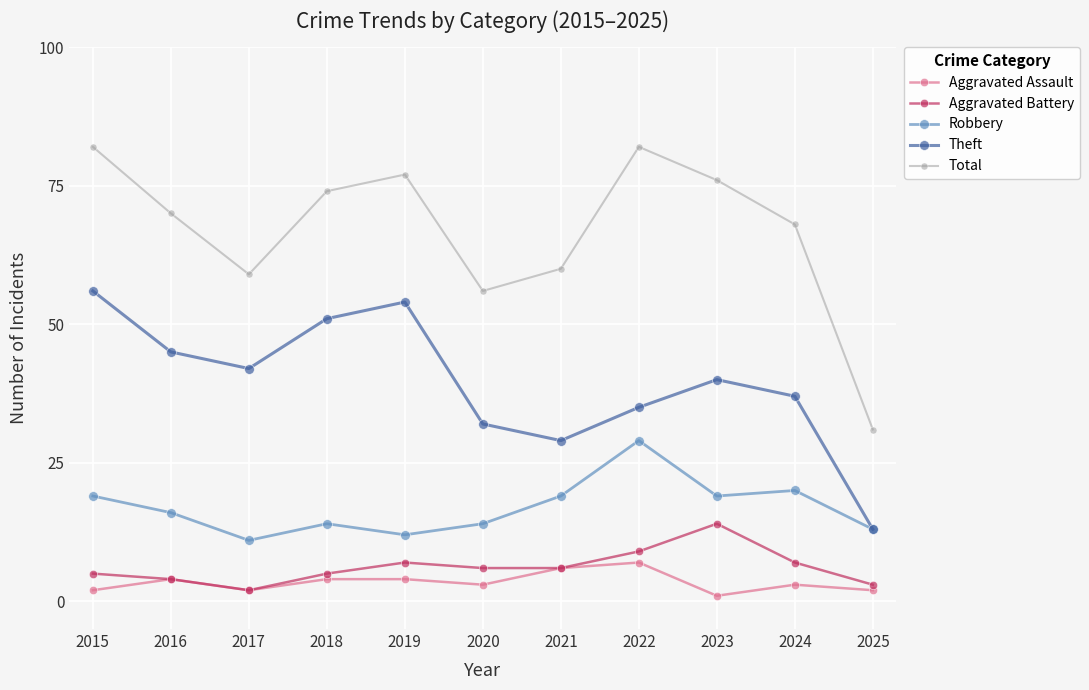

Which category has the lowest value across all series?

2023